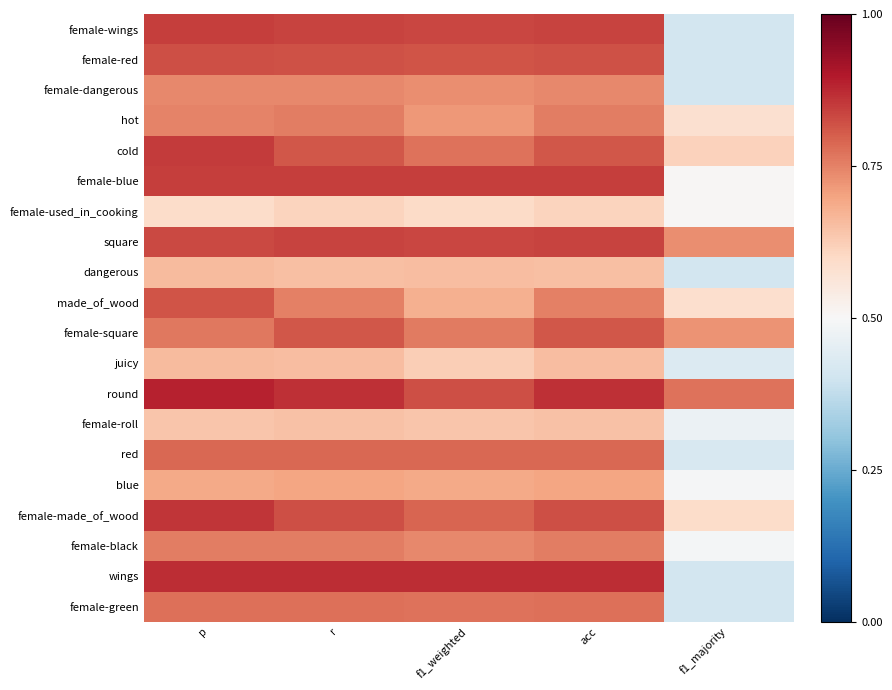

Reading left to right, transcribe all the data shown in this chart.

female-wings: p=0.8	r=0.8	f1_weighted=0.8	acc=0.8	f1_majority=0.4
female-red: p=0.8	r=0.8	f1_weighted=0.8	acc=0.8	f1_majority=0.4
female-dangerous: p=0.7	r=0.7	f1_weighted=0.7	acc=0.7	f1_majority=0.4
hot: p=0.7	r=0.8	f1_weighted=0.7	acc=0.8	f1_majority=0.6
cold: p=0.8	r=0.8	f1_weighted=0.8	acc=0.8	f1_majority=0.6
female-blue: p=0.8	r=0.8	f1_weighted=0.8	acc=0.8	f1_majority=0.5
female-used_in_cooking: p=0.6	r=0.6	f1_weighted=0.6	acc=0.6	f1_majority=0.5
square: p=0.8	r=0.8	f1_weighted=0.8	acc=0.8	f1_majority=0.7
dangerous: p=0.7	r=0.7	f1_weighted=0.7	acc=0.7	f1_majority=0.4
made_of_wood: p=0.8	r=0.8	f1_weighted=0.7	acc=0.8	f1_majority=0.6
female-square: p=0.8	r=0.8	f1_weighted=0.8	acc=0.8	f1_majority=0.7
juicy: p=0.7	r=0.7	f1_weighted=0.6	acc=0.7	f1_majority=0.4
round: p=0.9	r=0.9	f1_weighted=0.8	acc=0.9	f1_majority=0.8
female-roll: p=0.6	r=0.6	f1_weighted=0.6	acc=0.6	f1_majority=0.5
red: p=0.8	r=0.8	f1_weighted=0.8	acc=0.8	f1_majority=0.4
blue: p=0.7	r=0.7	f1_weighted=0.7	acc=0.7	f1_majority=0.5
female-made_of_wood: p=0.9	r=0.8	f1_weighted=0.8	acc=0.8	f1_majority=0.6
female-black: p=0.8	r=0.8	f1_weighted=0.7	acc=0.8	f1_majority=0.5
wings: p=0.9	r=0.9	f1_weighted=0.9	acc=0.9	f1_majority=0.4
female-green: p=0.8	r=0.8	f1_weighted=0.8	acc=0.8	f1_majority=0.4